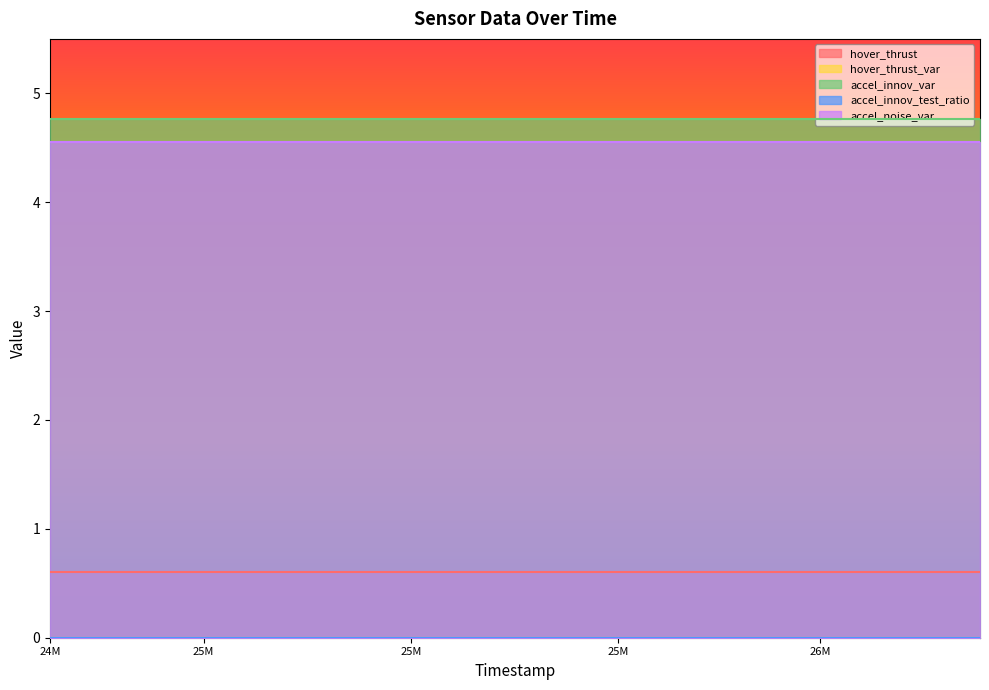

Rank the series at 25887000 from highest to lowest value.

accel_innov_var, accel_noise_var, hover_thrust, hover_thrust_var, accel_innov_test_ratio